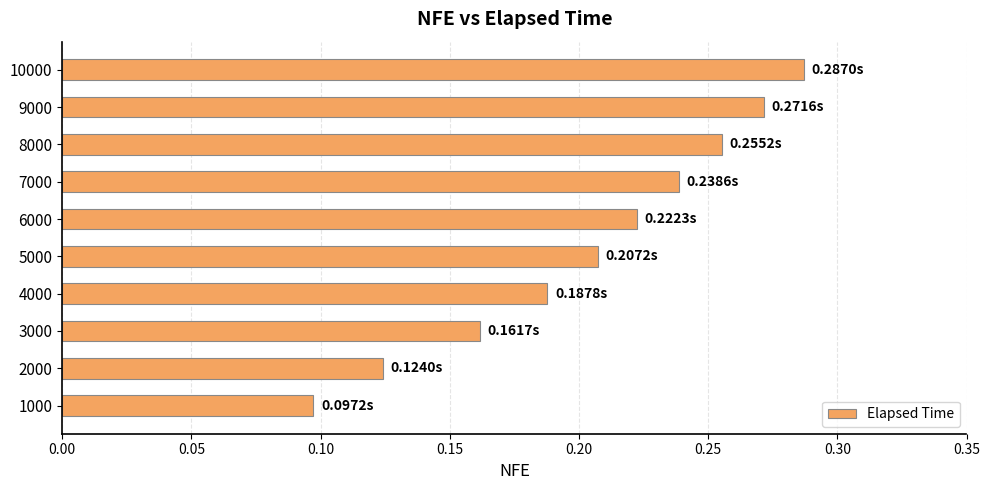

Which has a higher value, 8000 or 1000?

8000